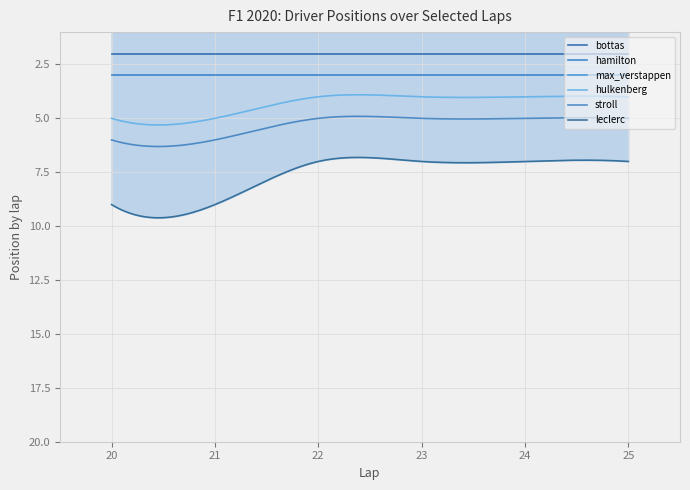

What are all the series names shown in the legend?

bottas, hamilton, max_verstappen, hulkenberg, stroll, leclerc